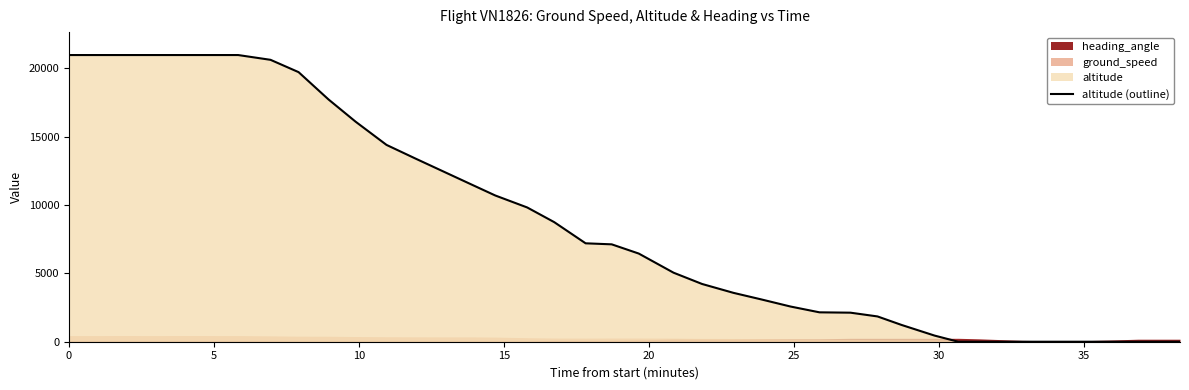

What is the value of the 13th point from the left?

13400